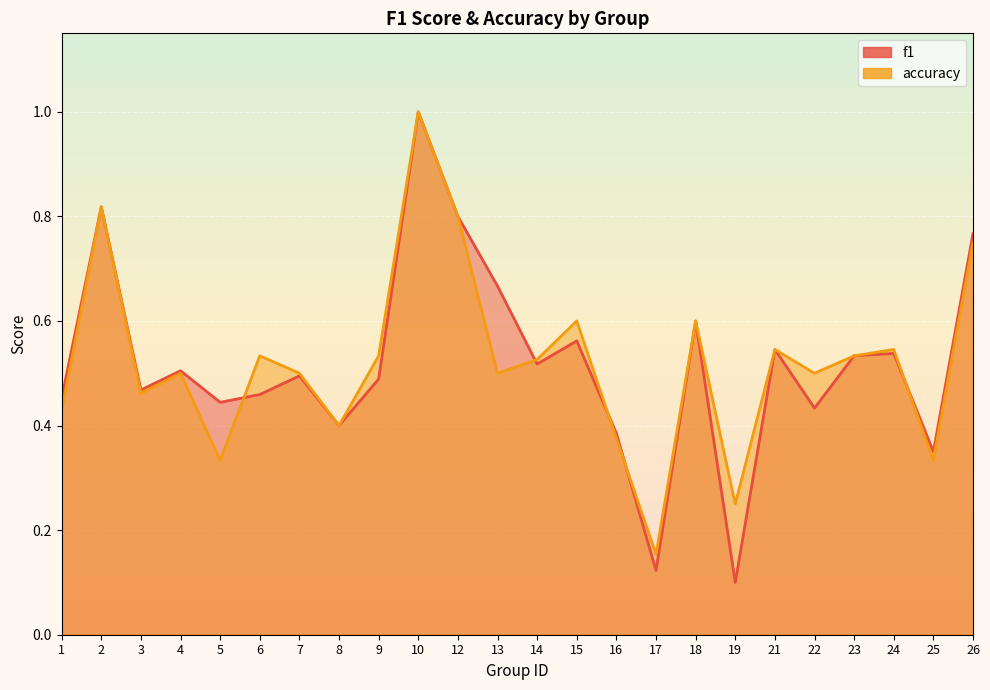

What is the average value of the accuracy series?

0.5